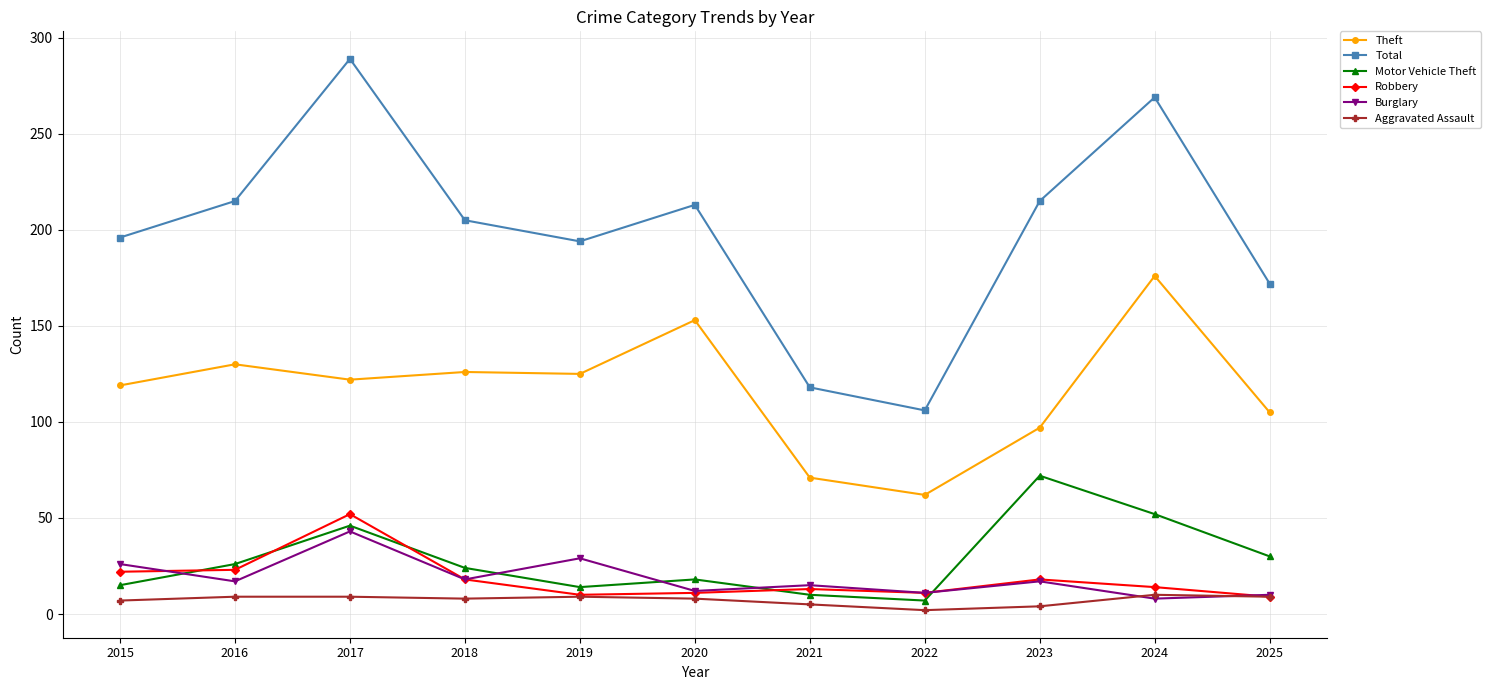

Does the chart have visible grid lines?

Yes